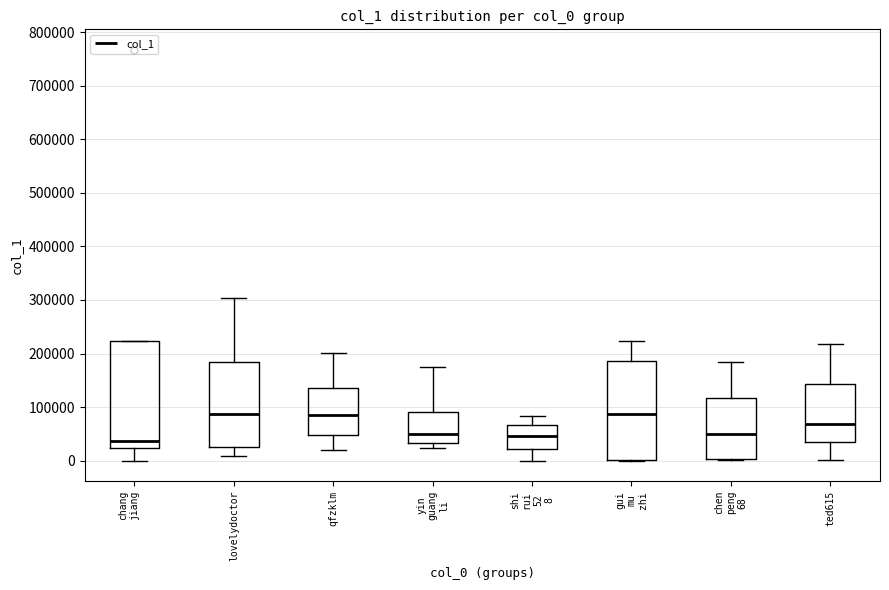

Reading left to right, read every box against the y-axis: the position of its median line, the range the box covers, and the ends of its whiskers. The values are not printed on the chart, so give them approximately, as read against the axis.

chang jiang: median 40000, box 20000 to 220000, whiskers 0 to 220000
lovelydoctor: median 90000, box 30000 to 180000, whiskers 10000 to 300000
qfzklm: median 90000, box 50000 to 140000, whiskers 20000 to 200000
yin guang li: median 50000, box 30000 to 90000, whiskers 20000 to 170000
shi rui 52 8: median 50000, box 20000 to 70000, whiskers 0 to 80000
gui mu zhi: median 90000, box 0 to 190000, whiskers 0 to 220000
chen peng 68: median 50000, box 0 to 120000, whiskers 0 to 180000
ted615: median 70000, box 40000 to 140000, whiskers 0 to 220000